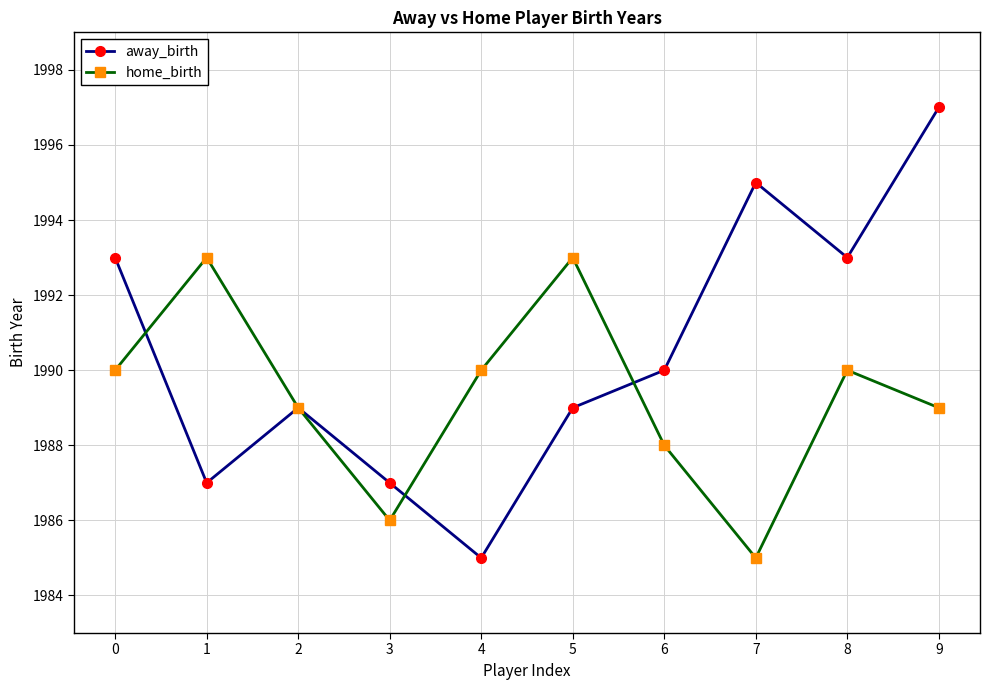

At 9, list the series in order from largest to smallest.

away_birth, home_birth